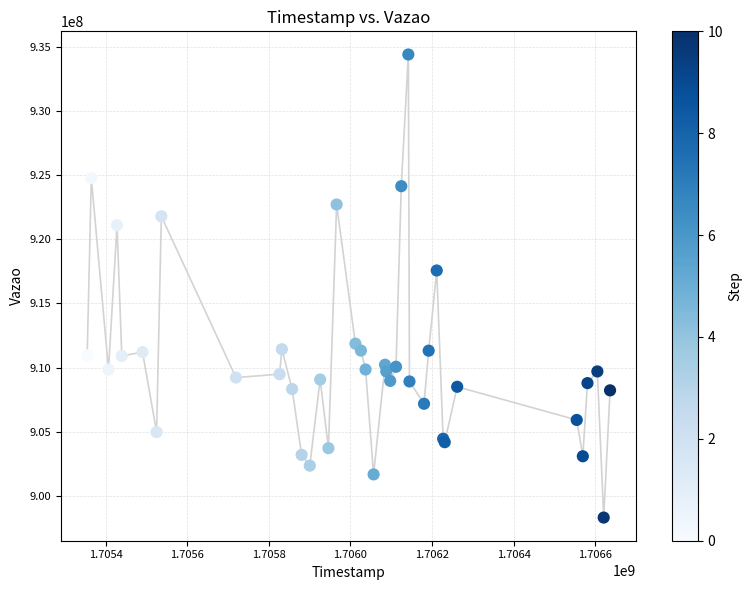

What Y value in the scatter plot is closest to 916350377?

917561439